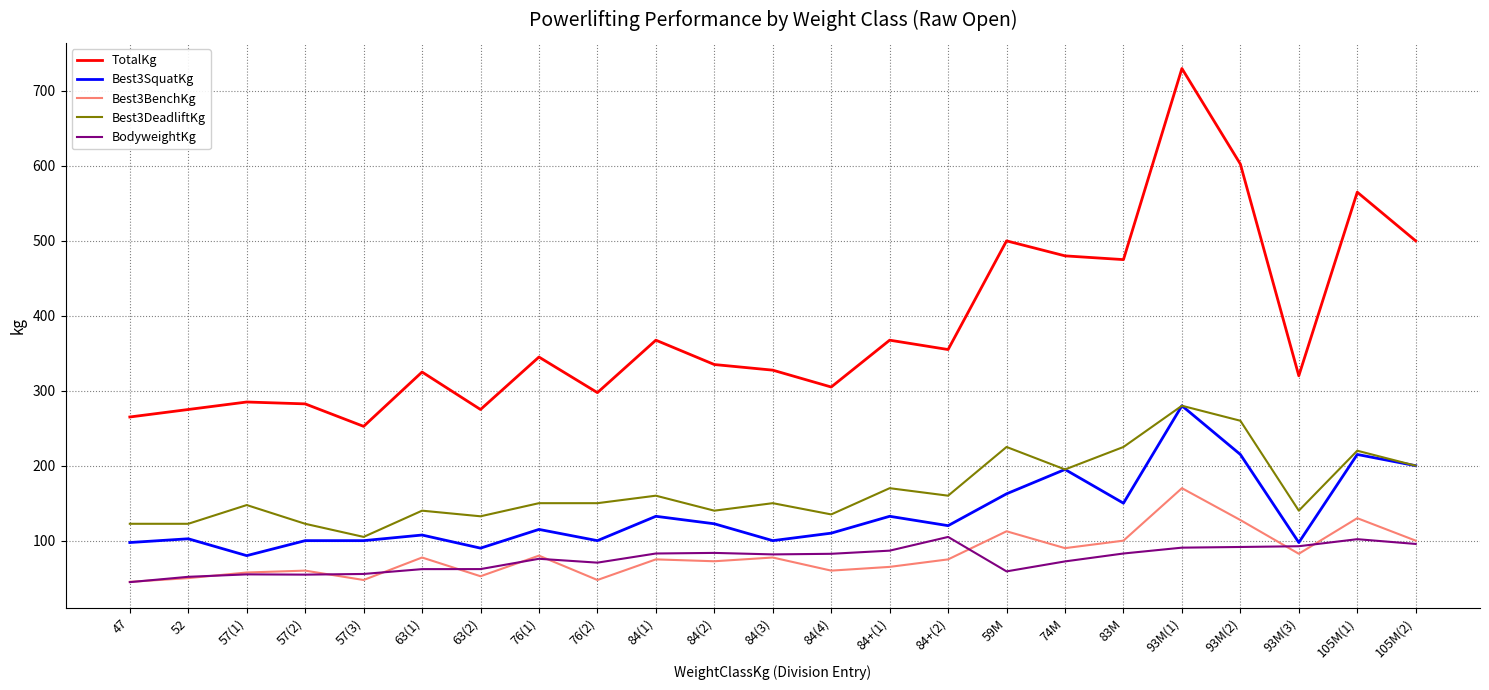

Which series has the largest range (max minus min)?

TotalKg